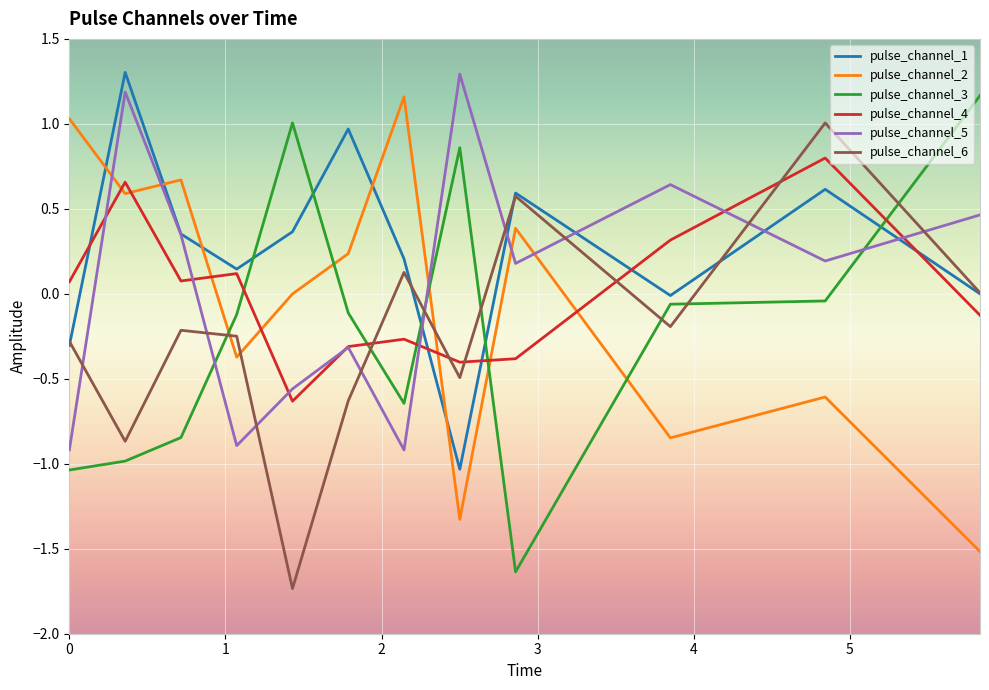

Which series has the largest total across all categories?

pulse_channel_1